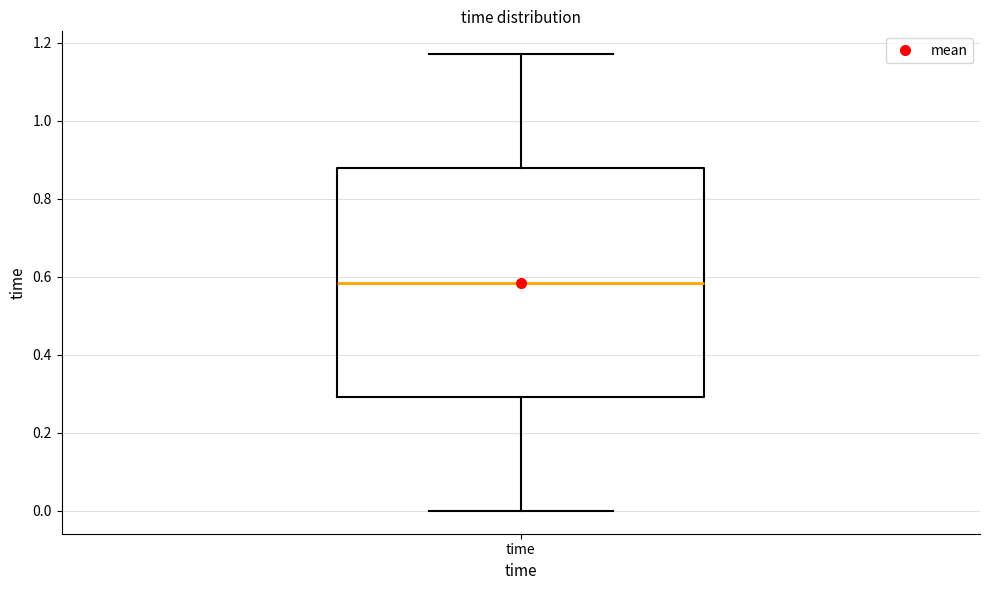

Where does the lower whisker of the box for time end on the y-axis? The values are not printed on the chart, so give them approximately, as read against the axis.

0.00